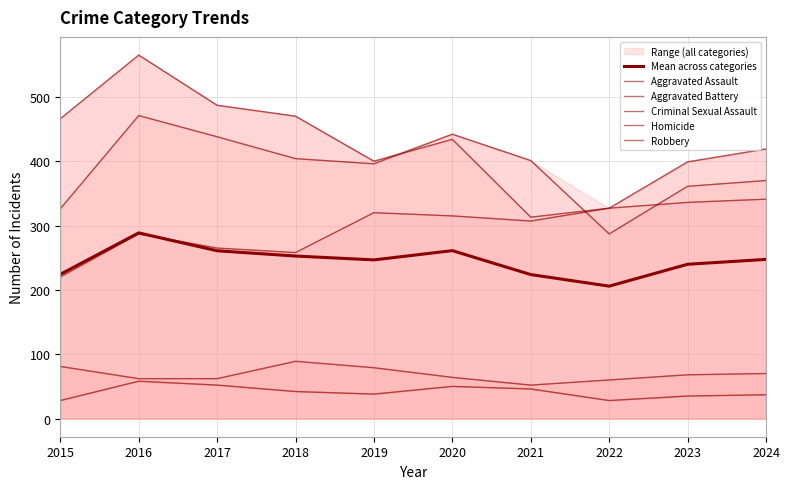

Is the value of Aggravated Battery at 2015 greater than the value of Robbery at 2017?

No